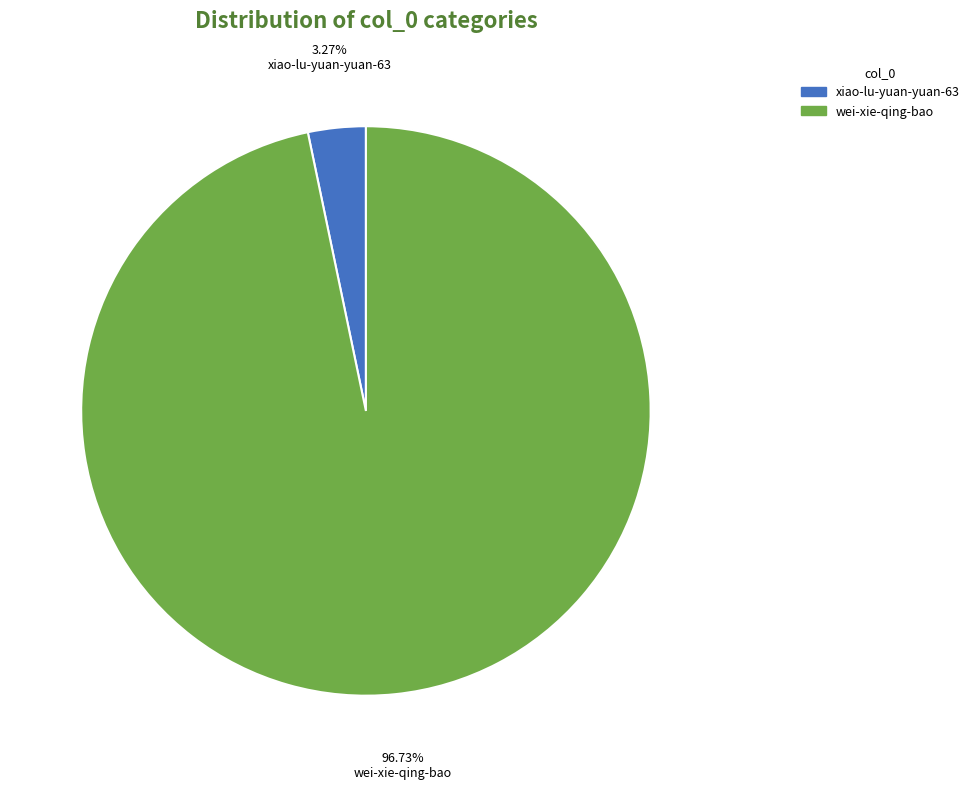

True or false: wei-xie-qing-bao accounts for 97% of the total.

True